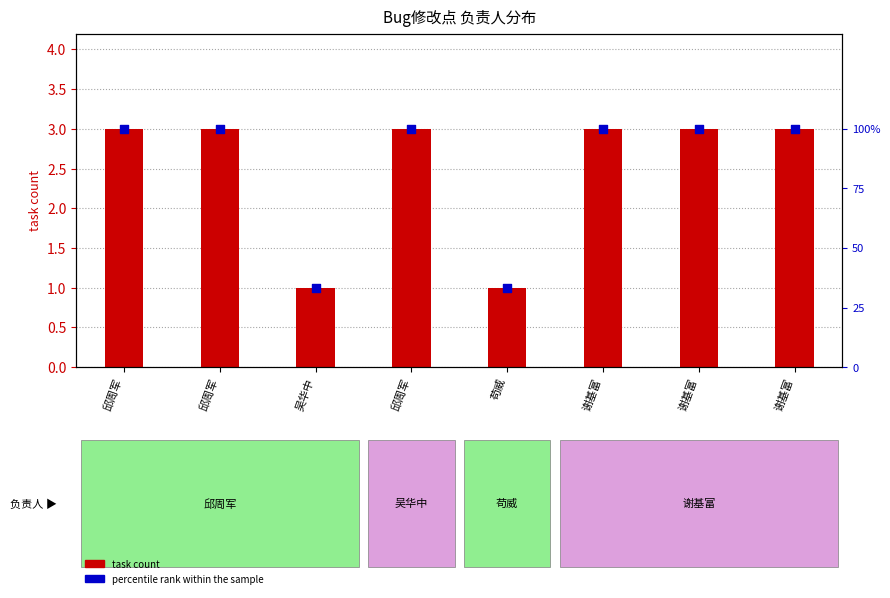

At which category is the sum across all series the highest?

邱周军